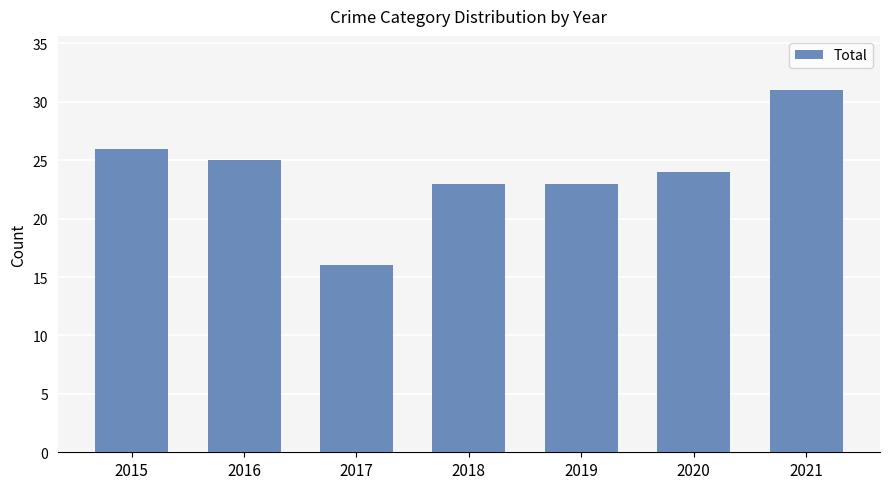

What is the difference between the maximum and second lowest values?

8